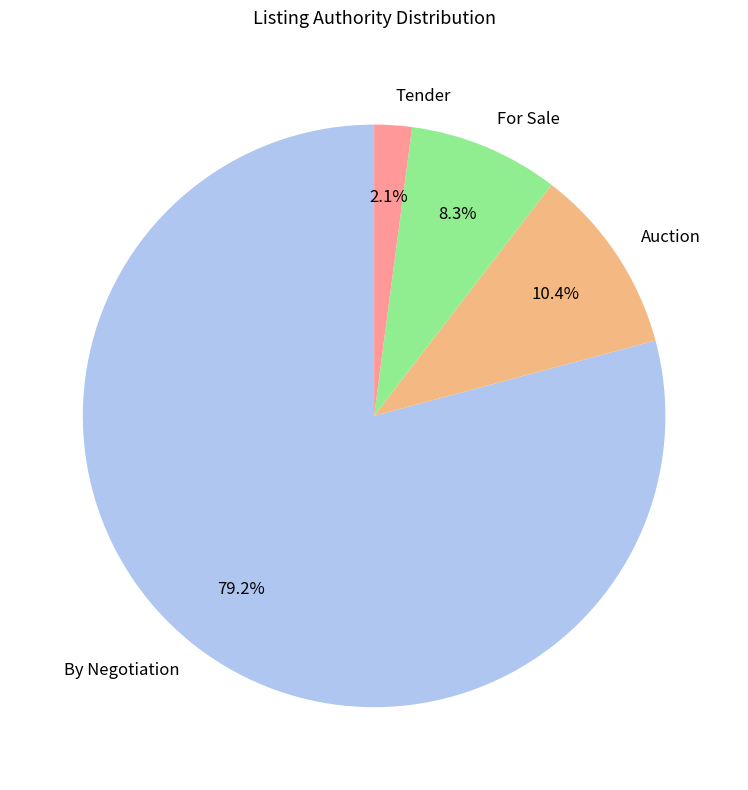

Which slice is the largest?

By Negotiation